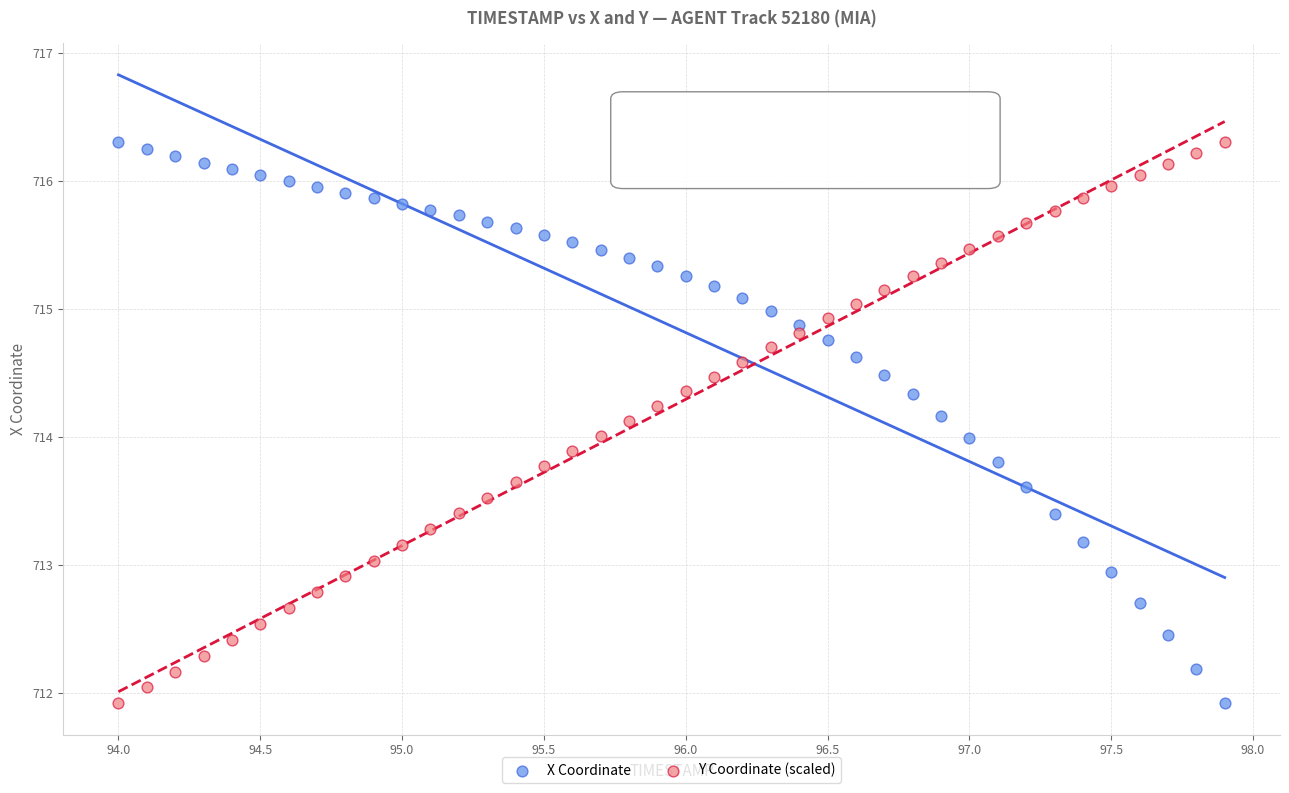

What is the X range (max minus min) for the scatter plot?

3.9